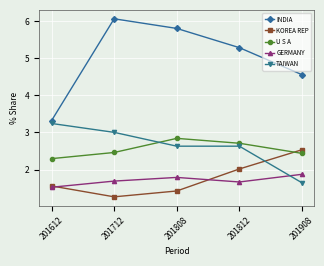

What is the value of the GERMANY point at the 4th from the left?

1.7